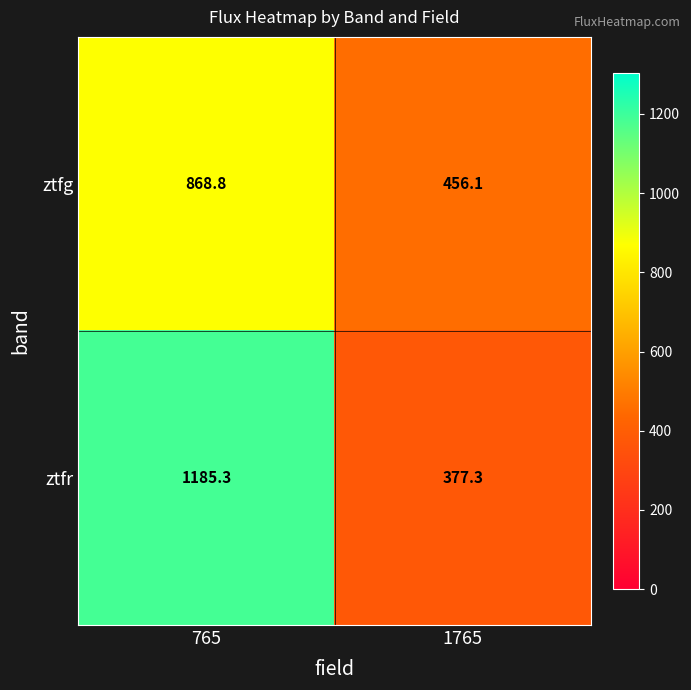

Is it true that ztfg equals 456.1 at 1765?

True